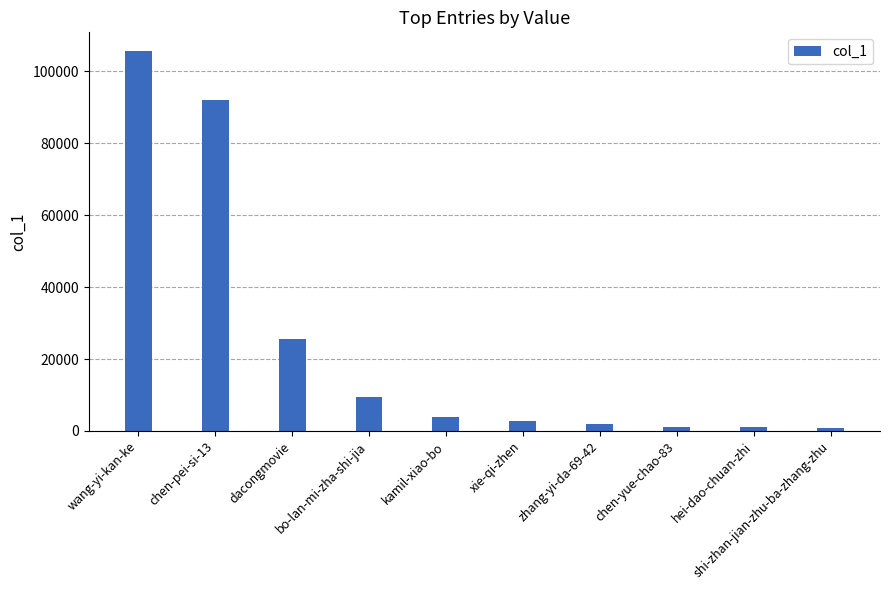

What is the label of the 2nd bar from the left?

chen-pei-si-13